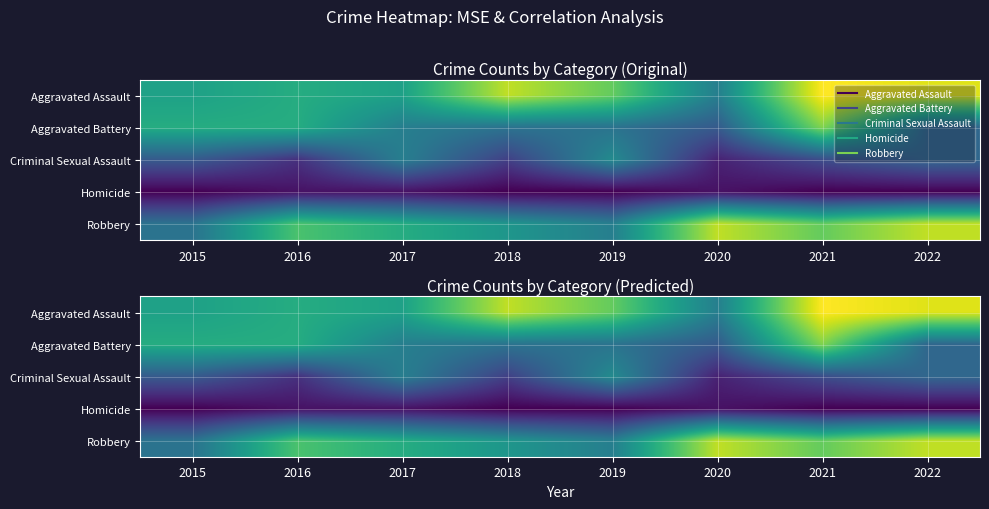

Is the value of Aggravated Assault at 2022 greater than the value of Robbery at 2019?

Yes